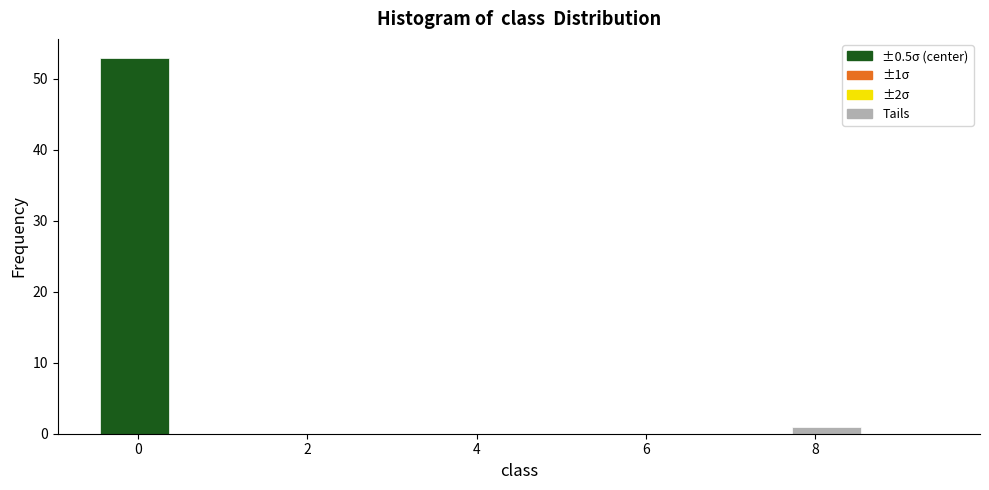

Over which range of the x-axis is the bar tallest?

-0.4 to 0.4